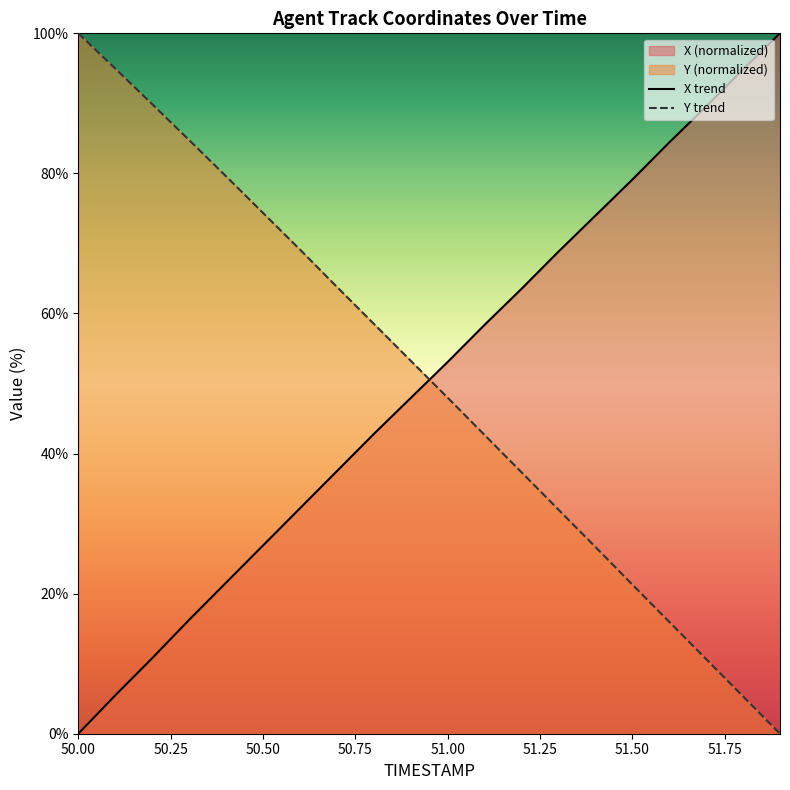

Reading right to left, transcribe all the data shown in this chart.

X trend: 100.0	94.9	89.6	84.4	79.1	74.0	68.8	63.5	58.4	53.1	47.9	42.8	37.5	32.2	26.9	21.6	16.3	10.8	5.5	0.0
Y trend: 0.0	5.3	10.7	16.0	21.3	26.7	32.0	37.3	42.7	48.0	53.3	58.5	63.8	69.1	74.4	79.6	84.8	89.9	95.0	100.0